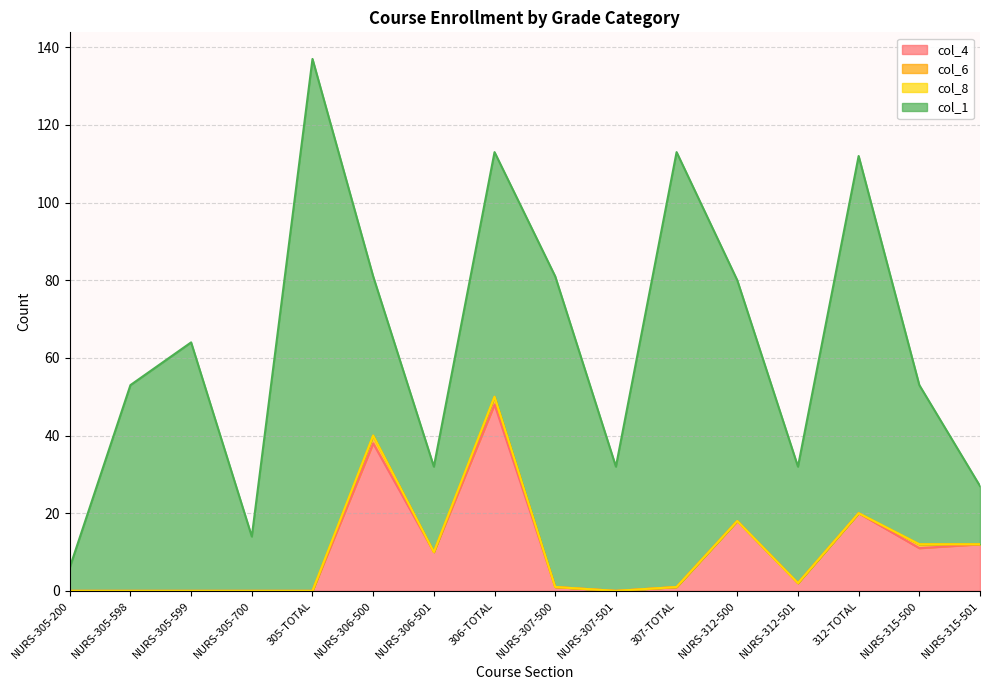

What is the total value across all series at 305-TOTAL?

137